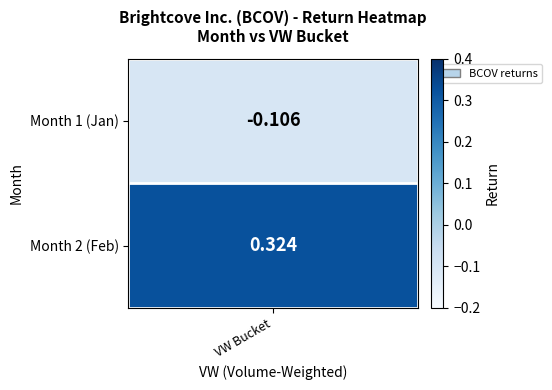

What is the sum of all values?

0.2